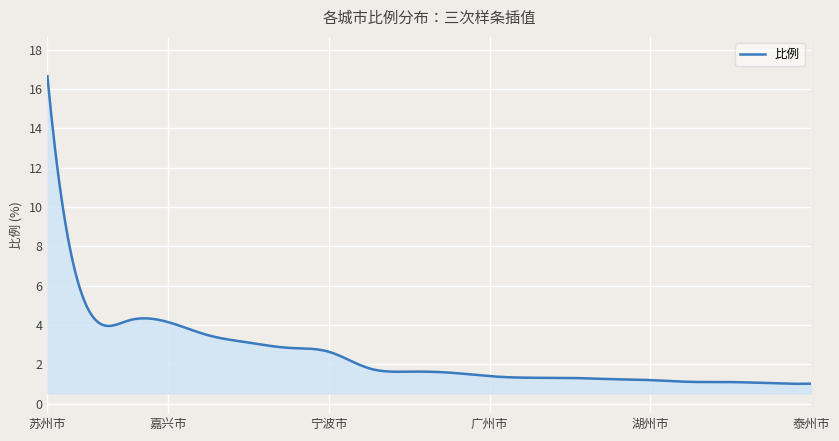

What is the minimum value shown in the chart?

1.0